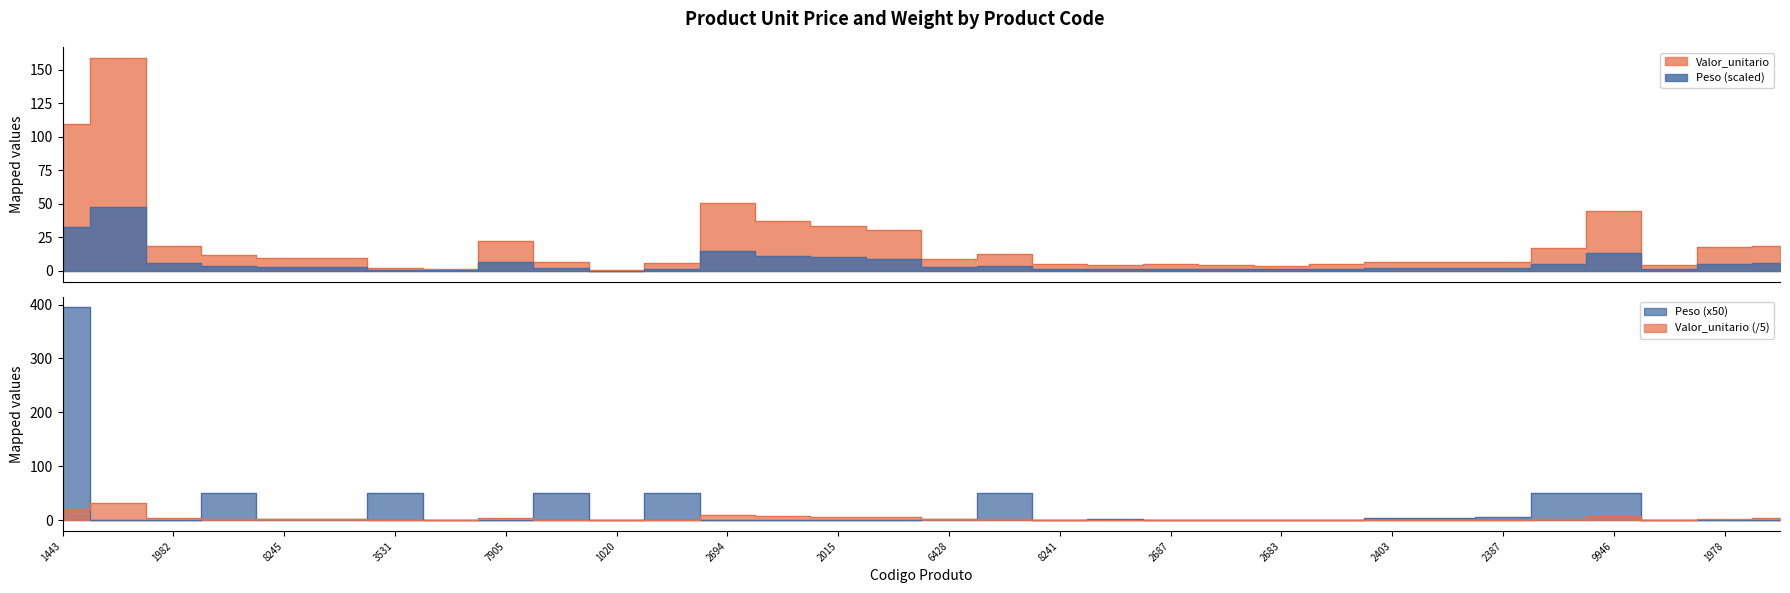

Which has a higher value, 7627 or 1984?

1984